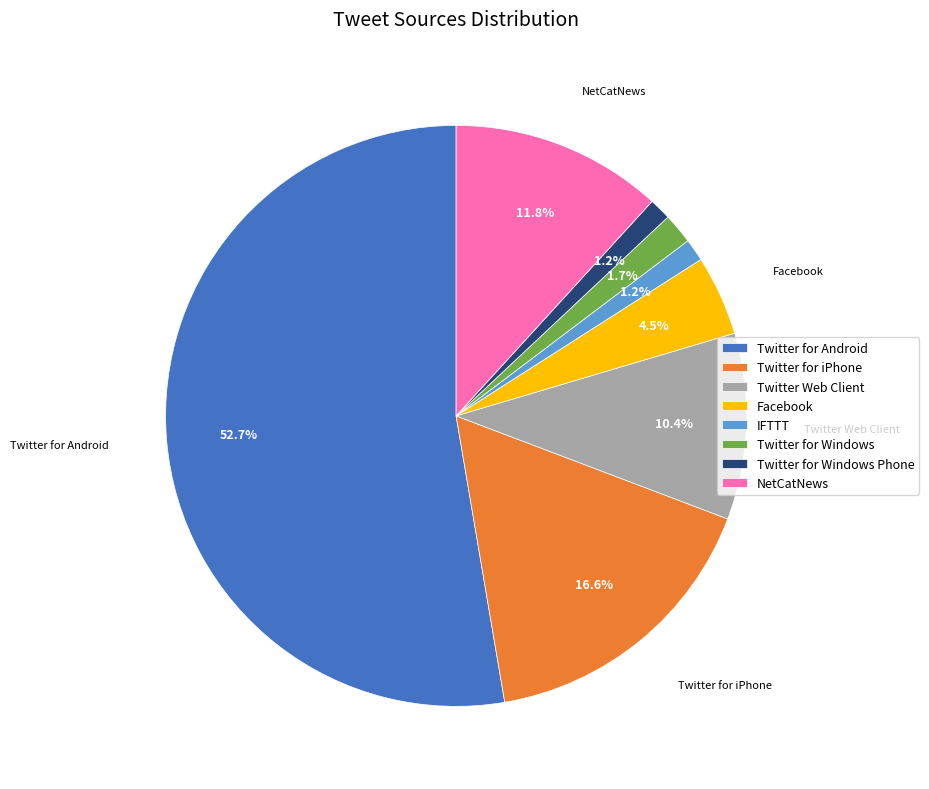

To the nearest percent, what portion does NetCatNews represent?

12%